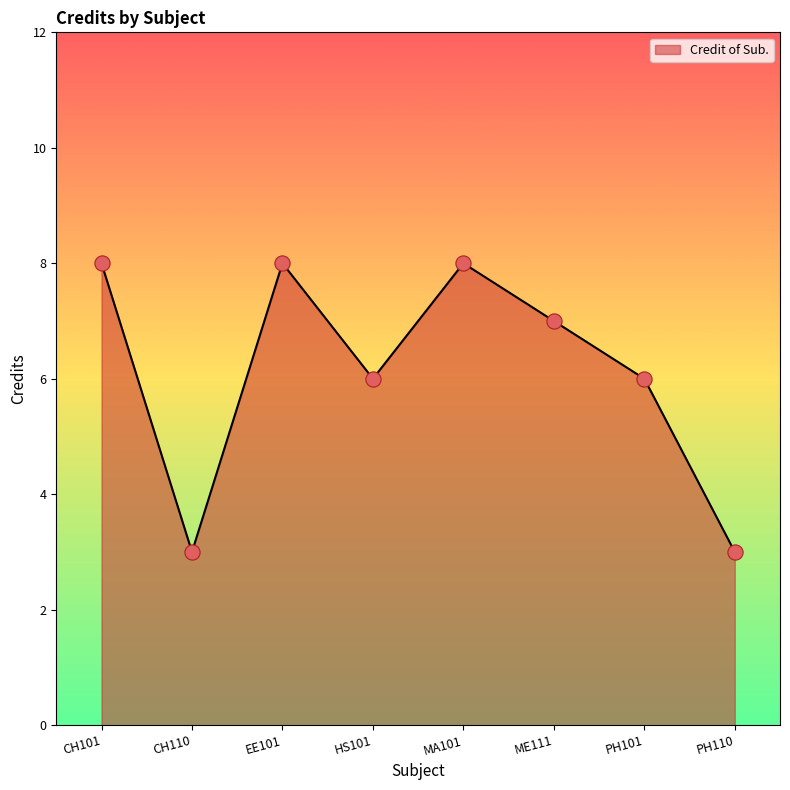

Which has a higher value, MA101 or CH110?

MA101